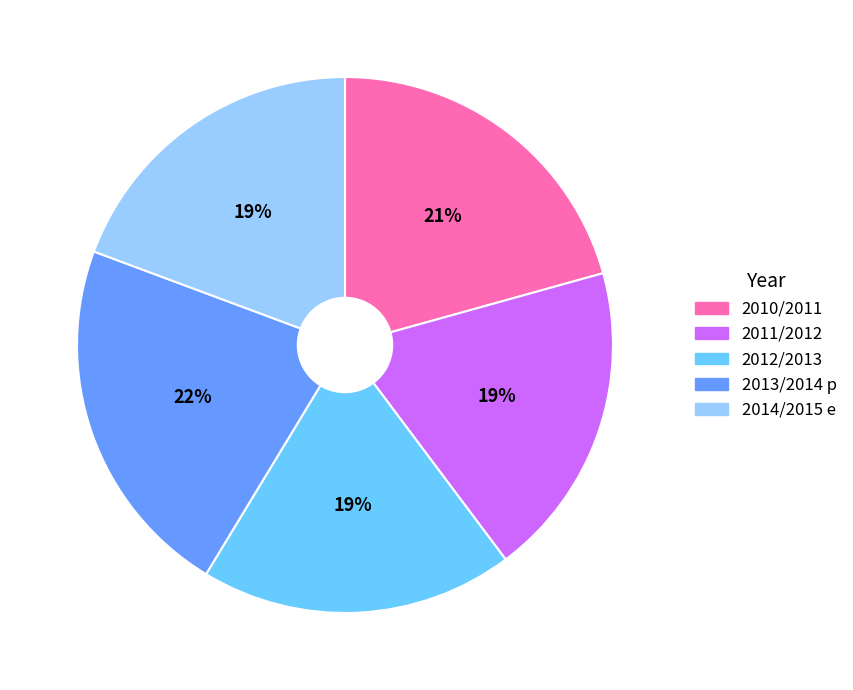

Is it true that 2012/2013 is 19% of the pie?

True